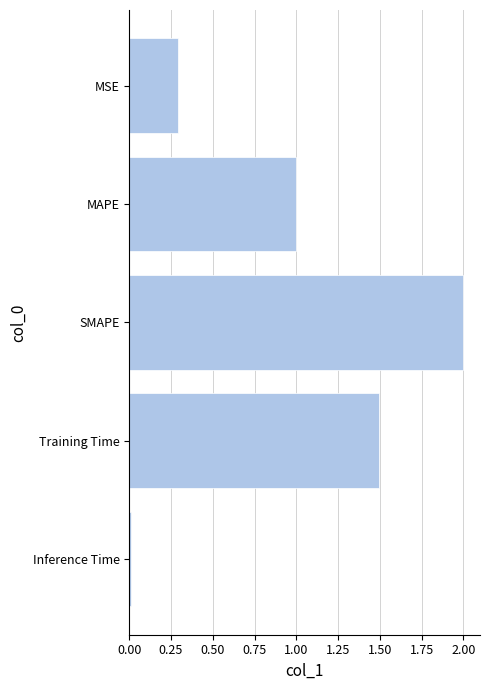

List the labels in order of value, smallest first.

Inference Time, MSE, MAPE, Training Time, SMAPE